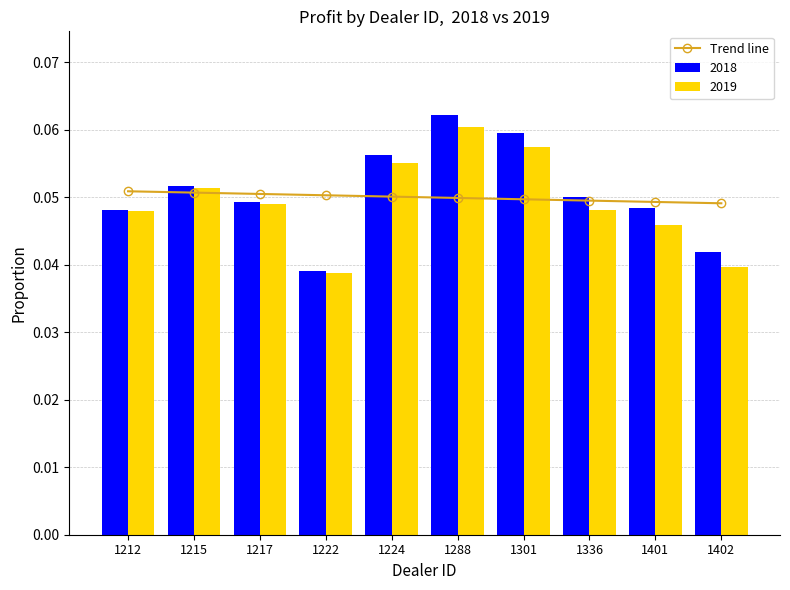

Reading right to left, what are all the values shown in this chart?

0.0	0.0	0.0	0.0	0.0	0.1	0.1	0.1	0.1	0.1